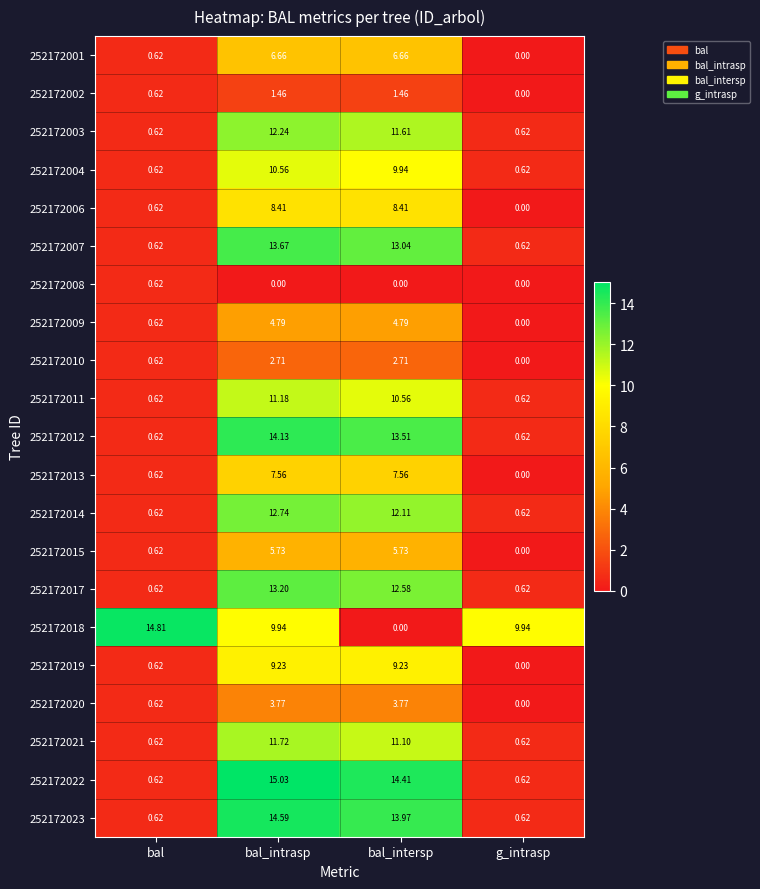

List the series in order of their peak value, highest first.

252172022, 252172018, 252172023, 252172012, 252172007, 252172017, 252172014, 252172003, 252172021, 252172011, 252172004, 252172019, 252172006, 252172013, 252172001, 252172015, 252172009, 252172020, 252172010, 252172002, 252172008